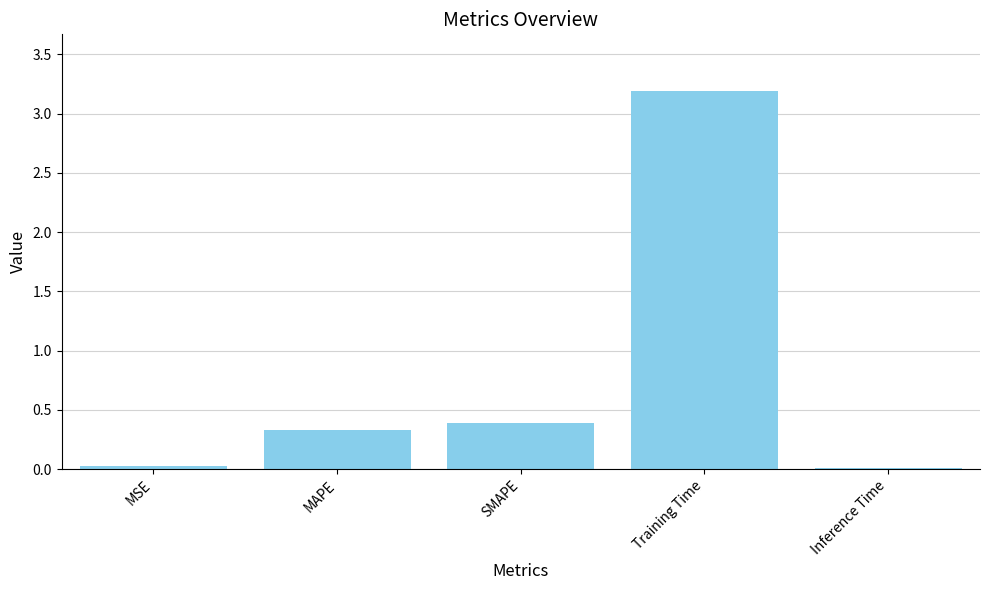

What is the sum of all values?

3.9